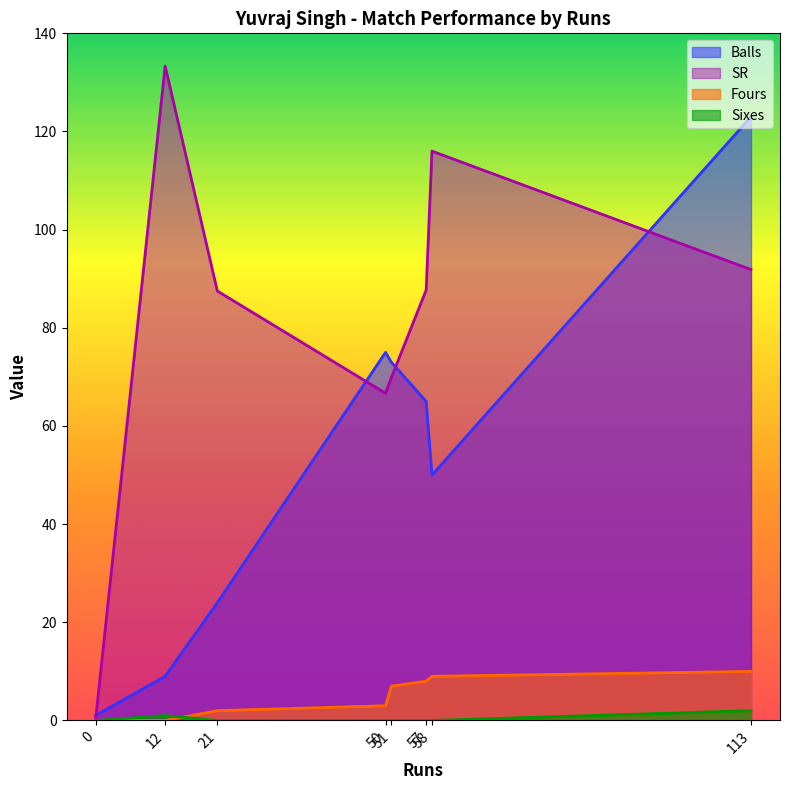

Does the chart have visible grid lines?

No